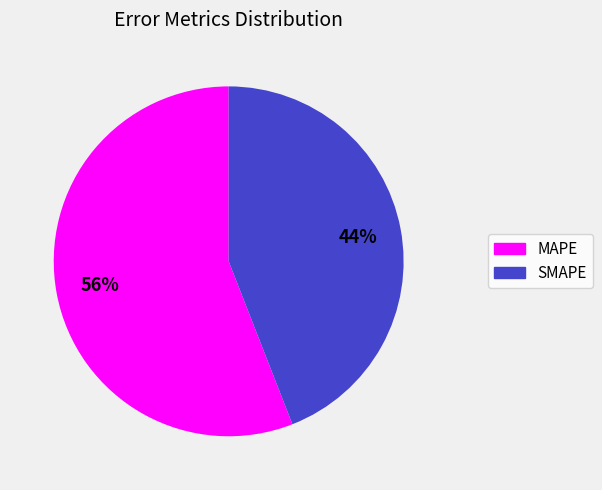

To the nearest percent, what is the average slice percentage?

50%